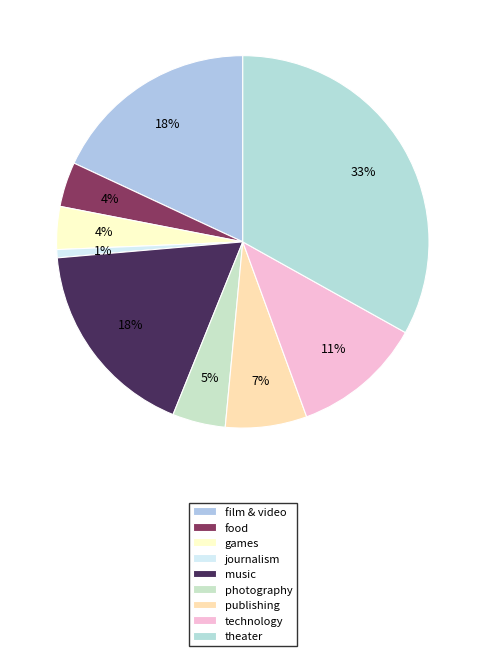

To the nearest percent, what is the average slice percentage?

11%